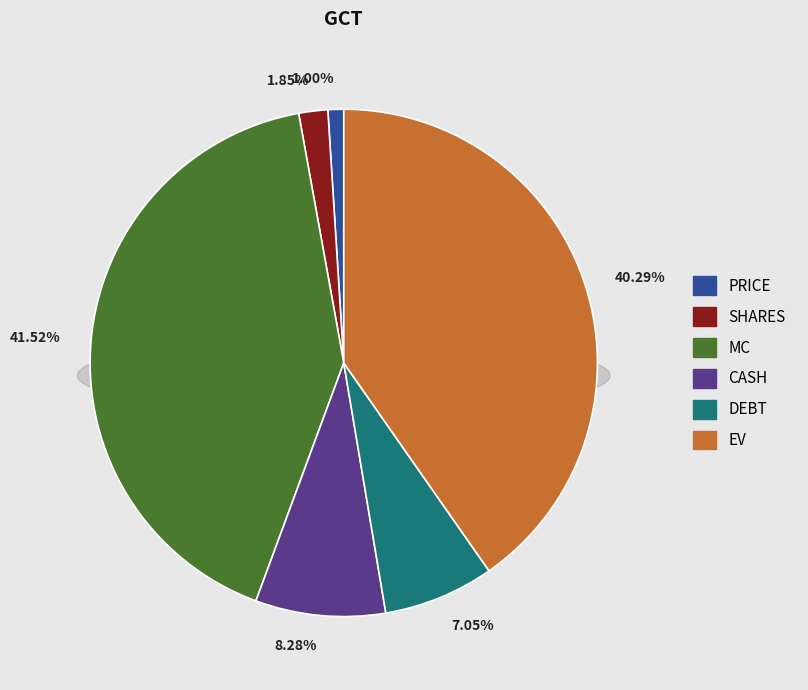

True or false: EV accounts for 50% of the total.

False